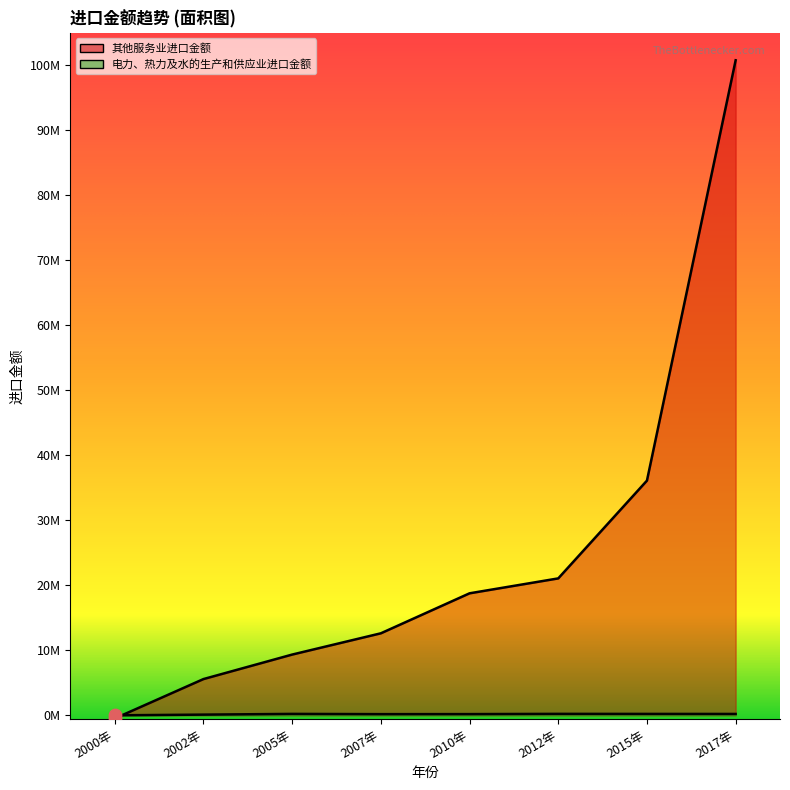

At which category is the sum across all series the highest?

2017年